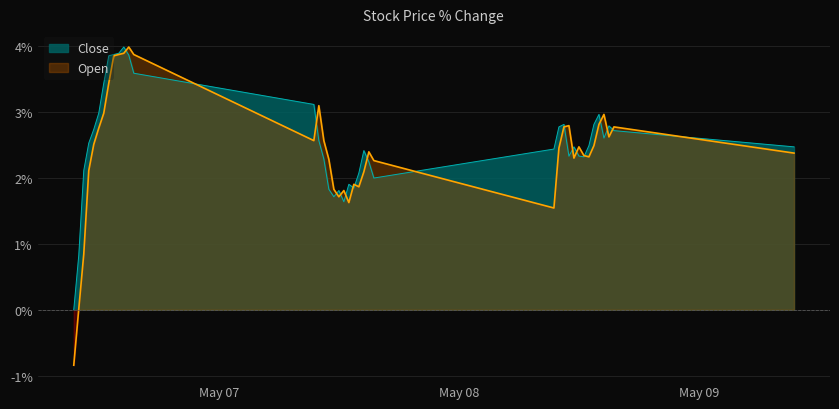

List the series in order of their peak value, lowest first.

Close, Open